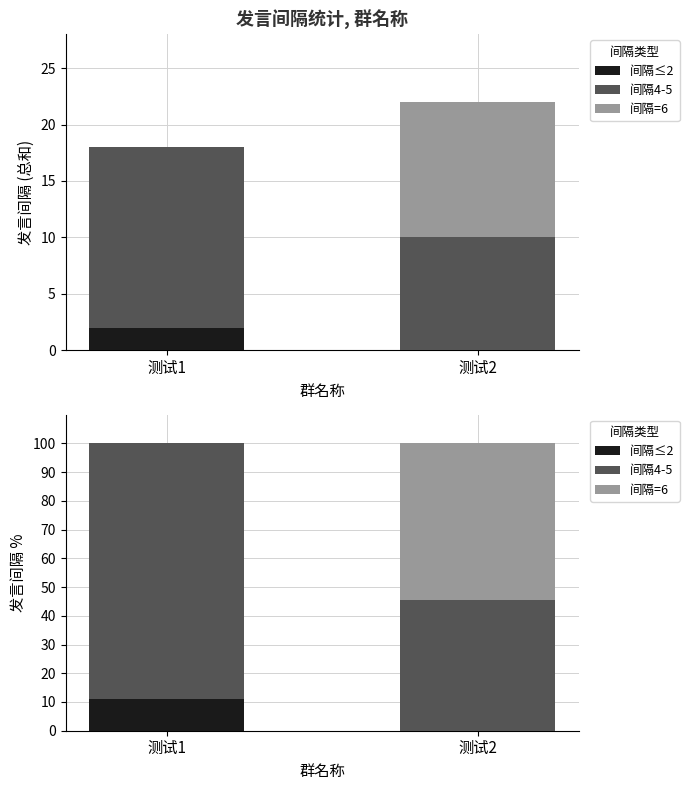

What is the spread (max minus min) of values at 测试2?

54.5